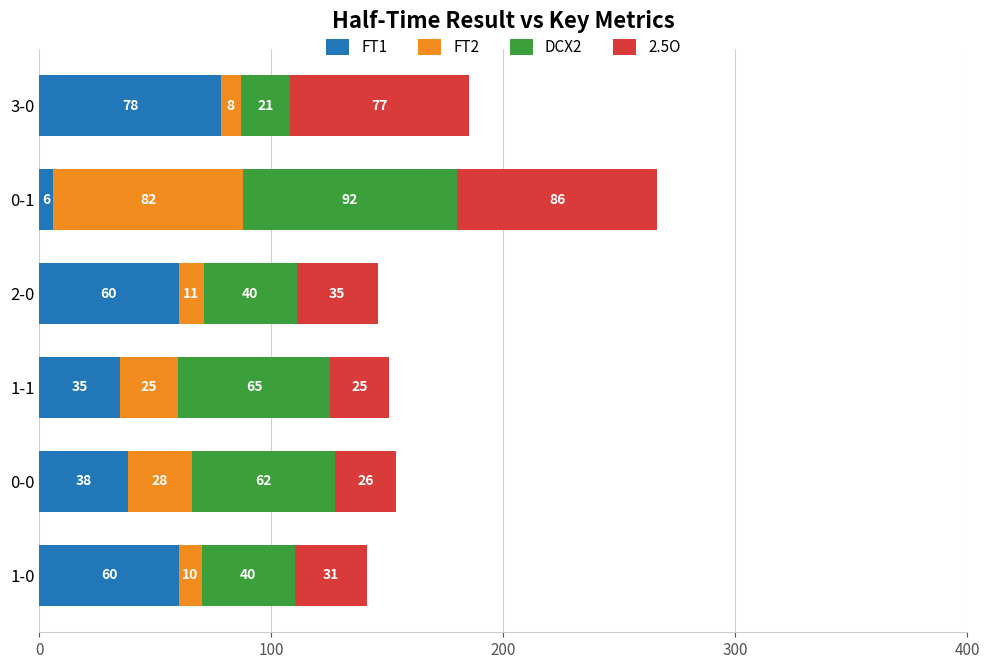

At which category is the sum across all series the highest?

0-1